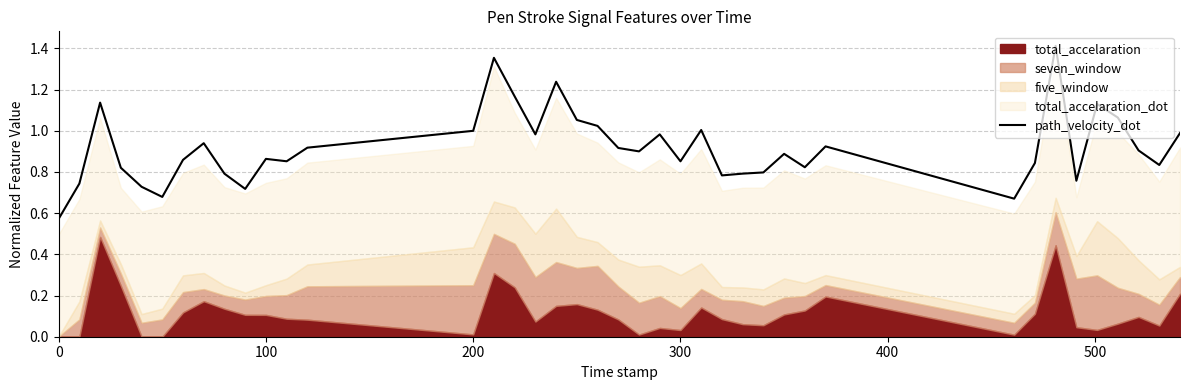

Reading left to right, list all the values displayed in this chart.

0.6	0.7	1.1	0.8	0.7	0.7	0.9	0.9	0.8	0.7	0.9	0.9	0.9	1.0	1.4	1.2	1.0	1.2	1.1	1.0	0.9	0.9	1.0	0.9	1.0	0.8	0.8	0.8	0.9	0.8	0.9	0.7	0.8	1.4	0.8	1.1	1.1	0.9	0.8	1.0